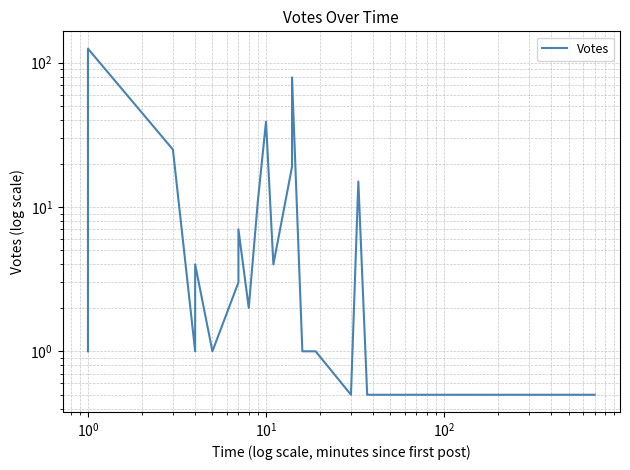

Does the chart have visible grid lines?

Yes